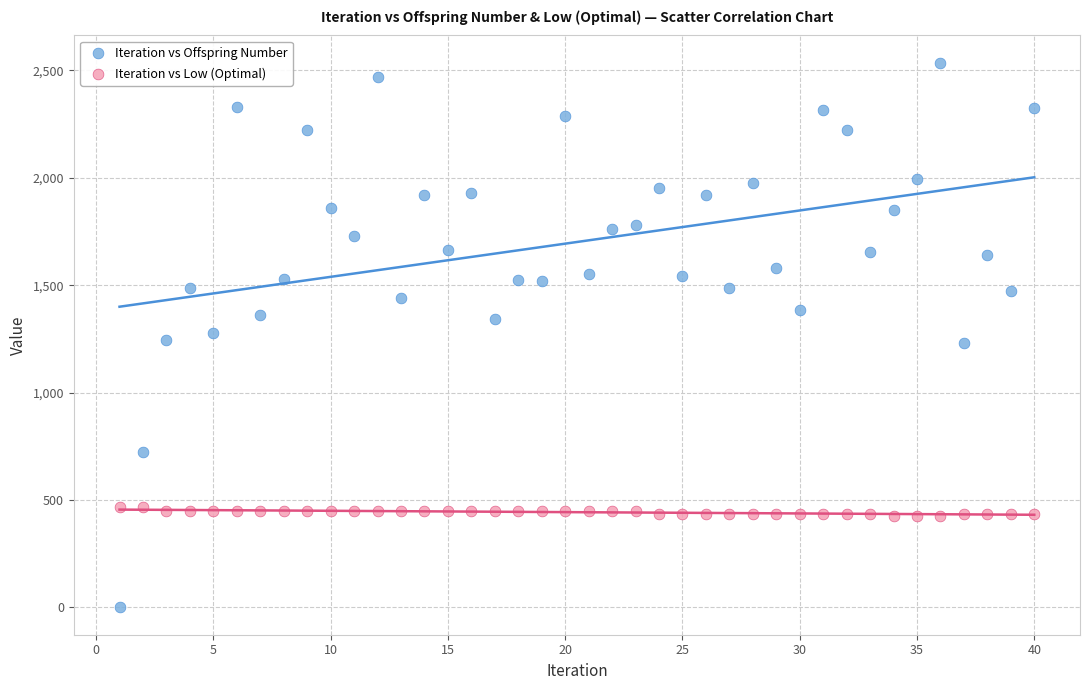

Which series contains the highest Y value?

Iteration vs Offspring Number